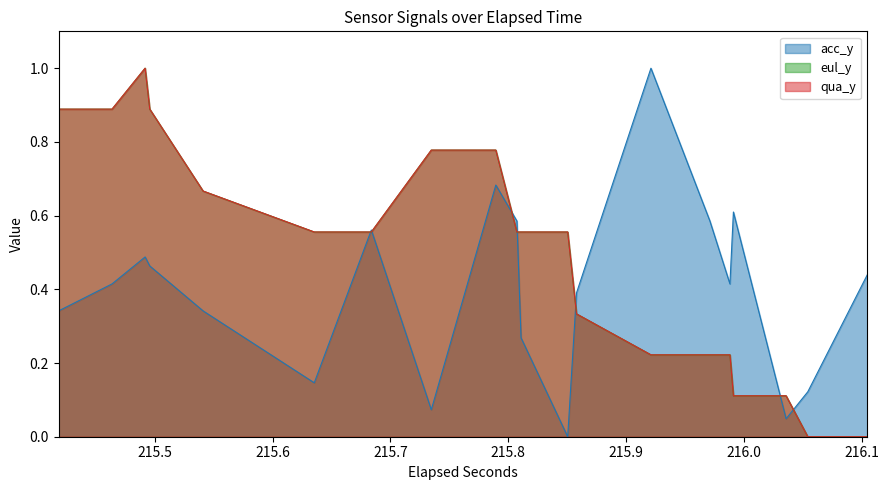

What are all the series names shown in the legend?

acc_y, eul_y, qua_y